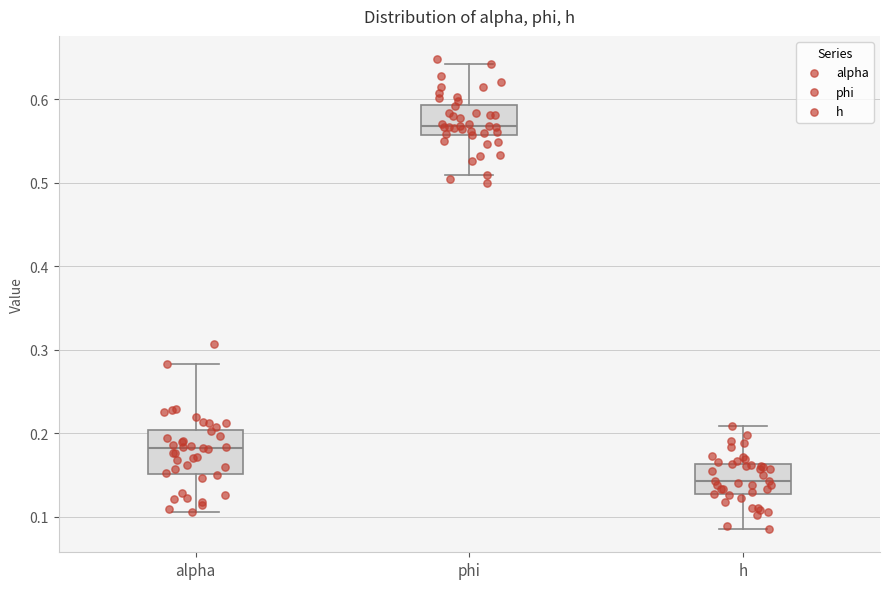

Which box has the highest median line?

phi